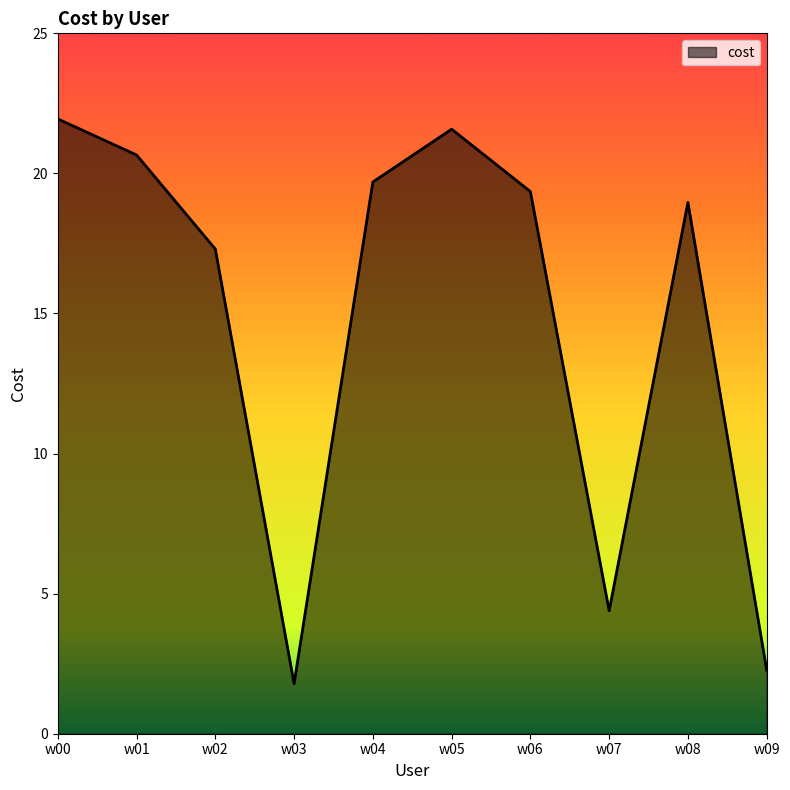

Is it true that the value at w08 is 19.0?

True